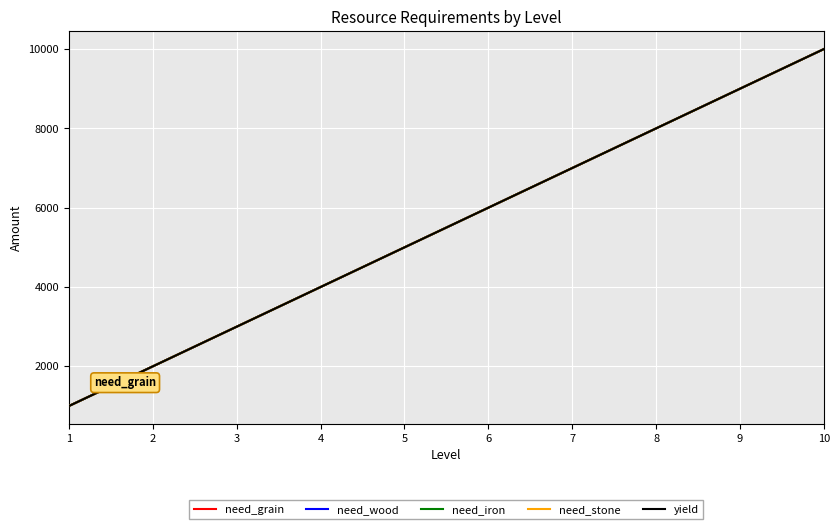

Does the chart have visible grid lines?

Yes